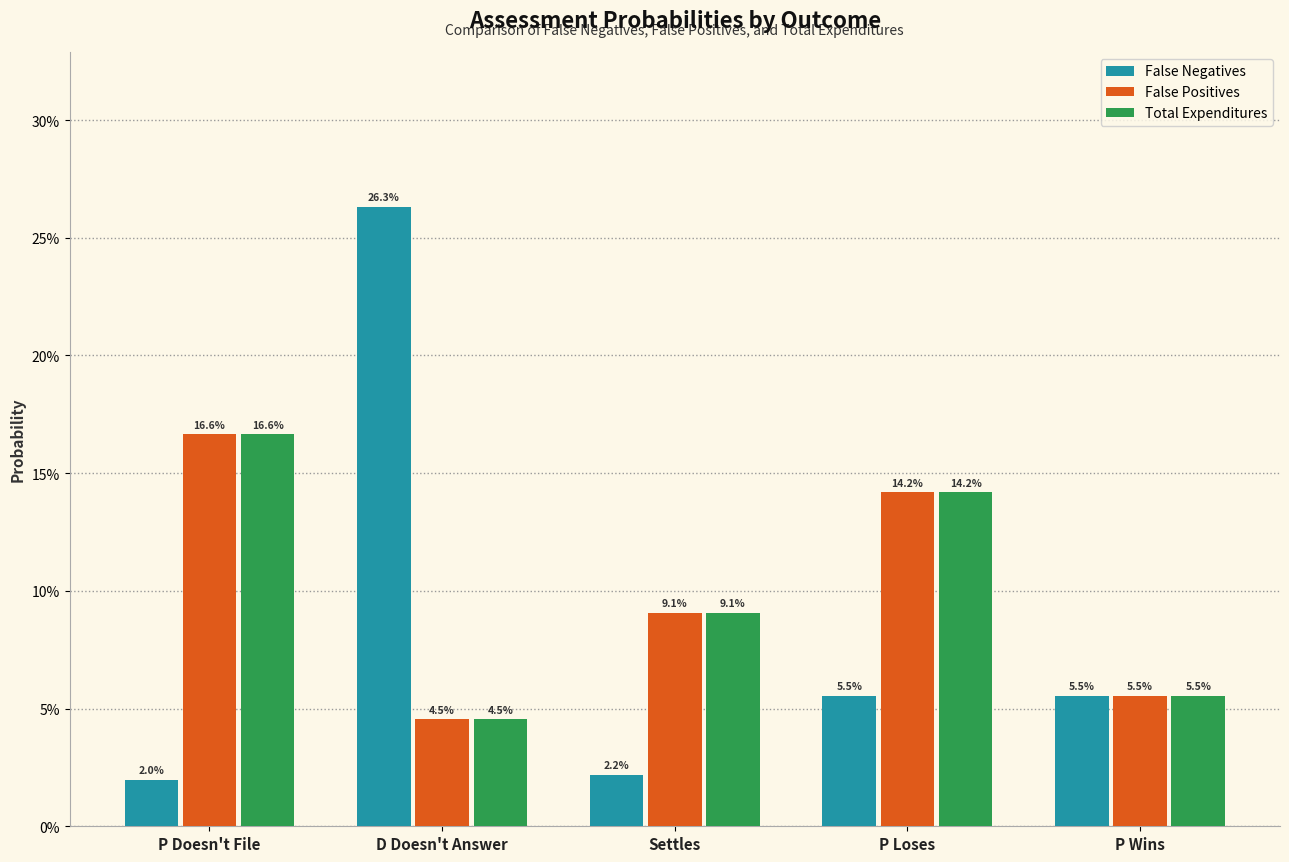

What is the difference between the maximum and minimum values in the False Positives series?

0.1